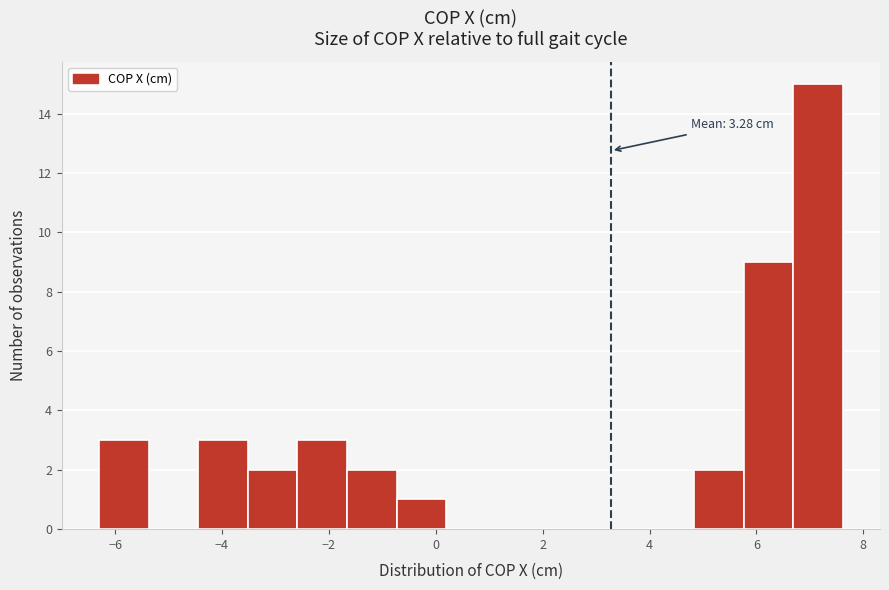

Which range on the x-axis has the tallest bar?

6.6 to 7.6